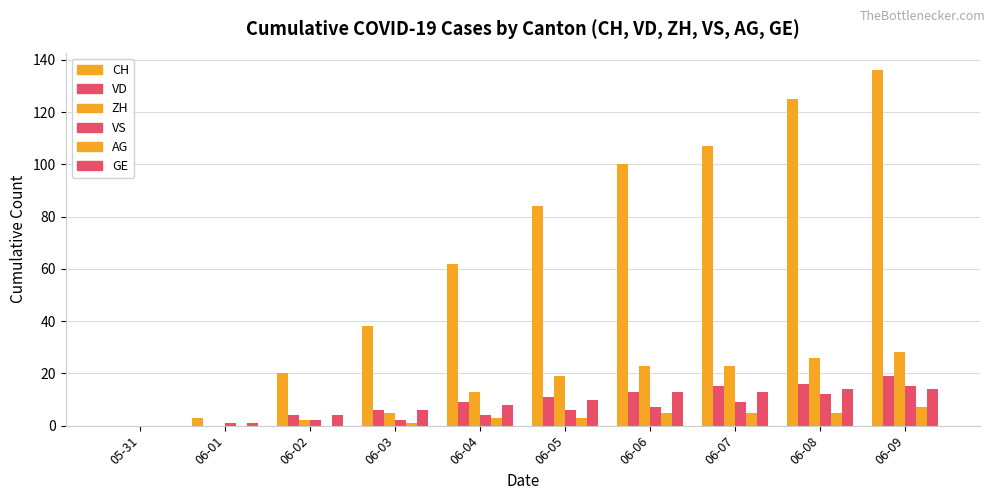

Are the bars grouped side by side (vs. stacked)?

Yes